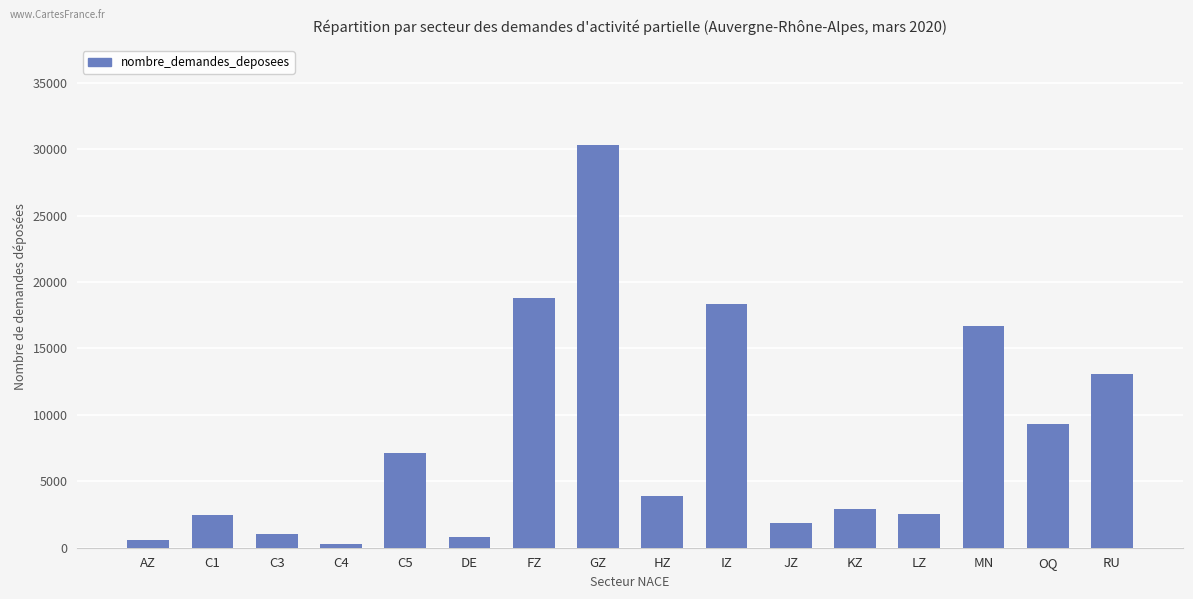

What is the change in value from FZ to GZ?

+11500